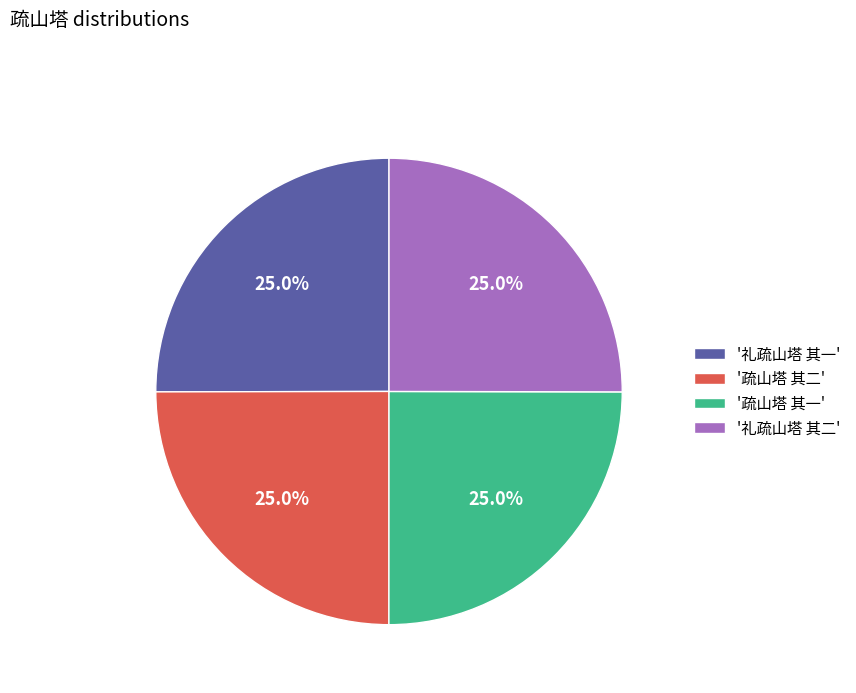

Does '礼疏山塔 其一' represent more than half of the total?

No